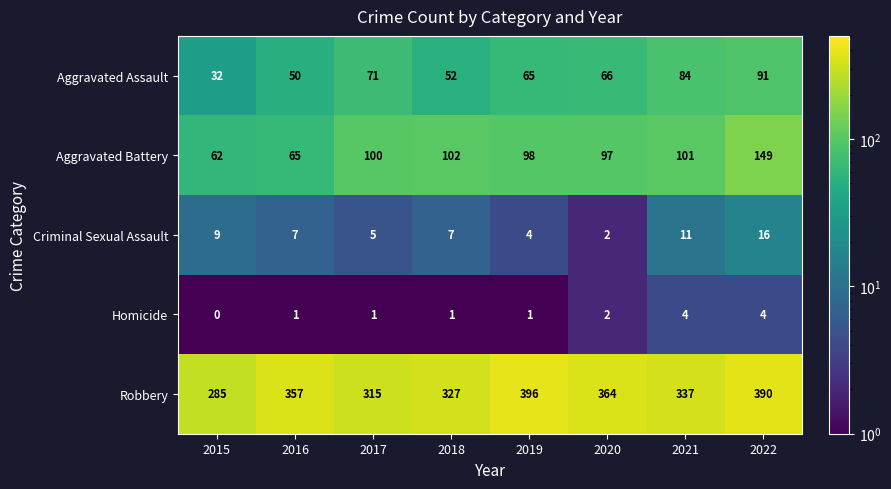

Which category has the highest value across all series?

2019